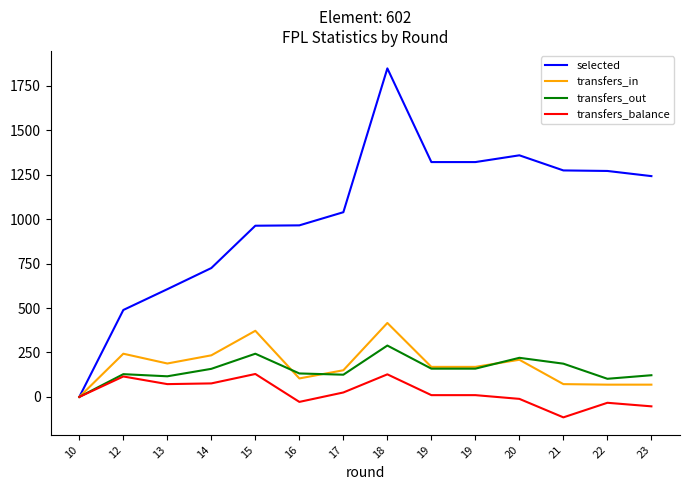

Does the chart display data point markers on the line(s)?

No